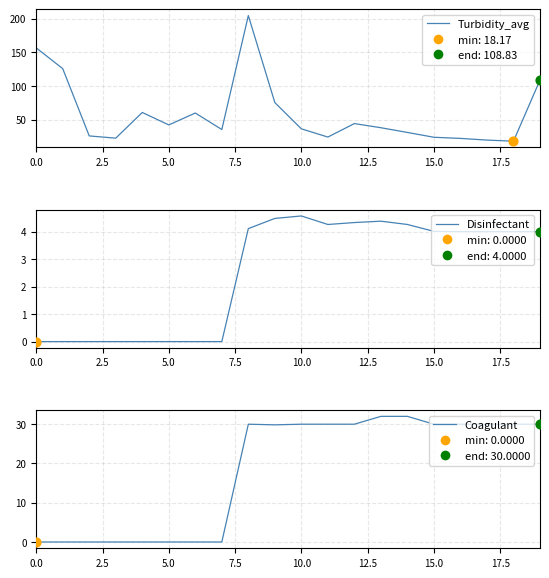

Which series has the largest total across all categories?

Turbidity_avg